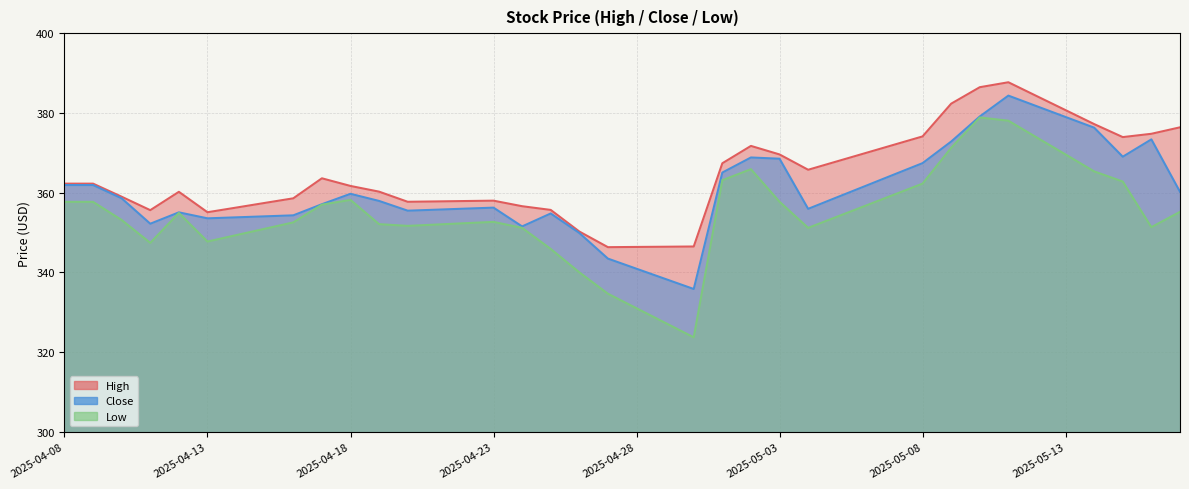

What is the average value of the Low series?

354.5